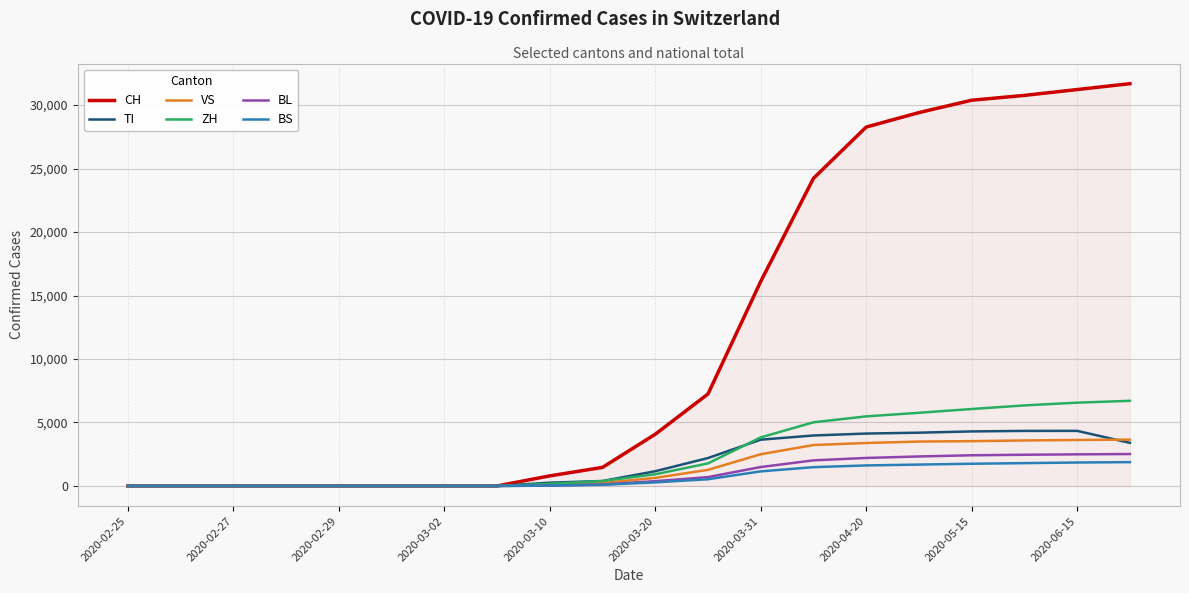

Which series has the widest spread of values?

CH